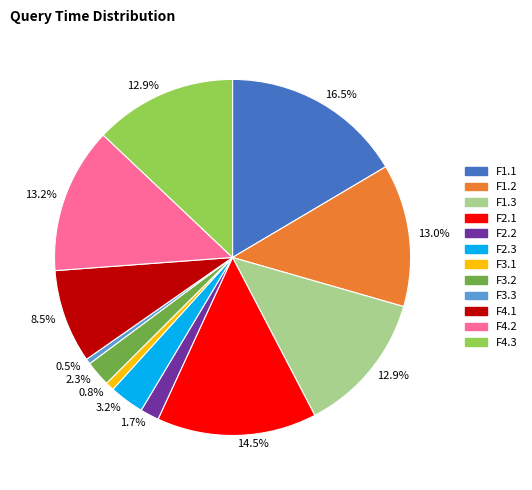

Is there a majority slice in this chart?

No